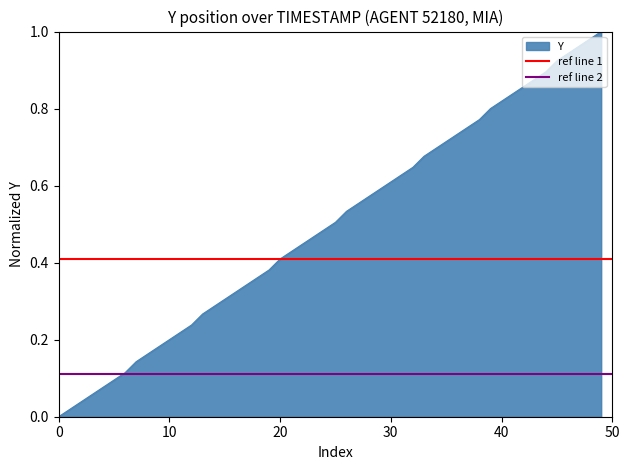

What is the average value of the ref line 1 series?

0.4